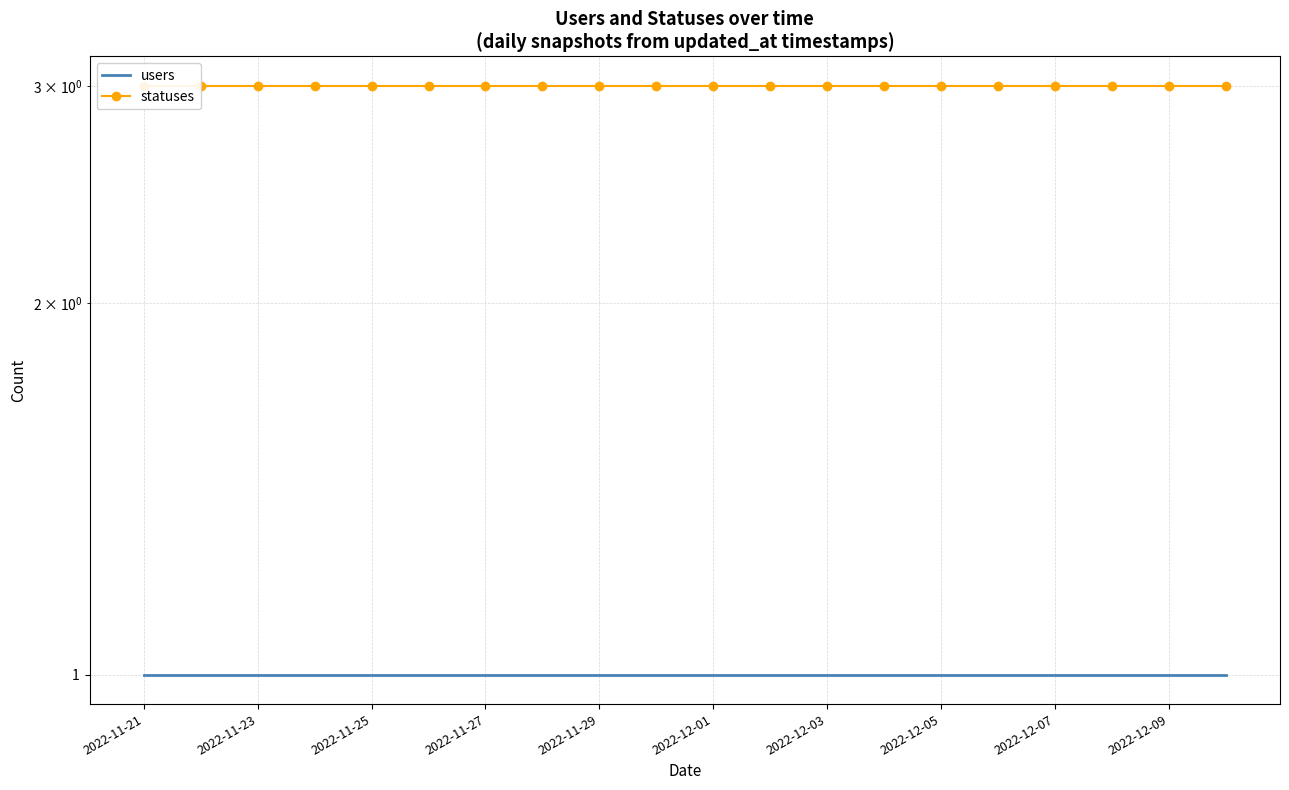

Which has a higher value, 17 or 13?

17